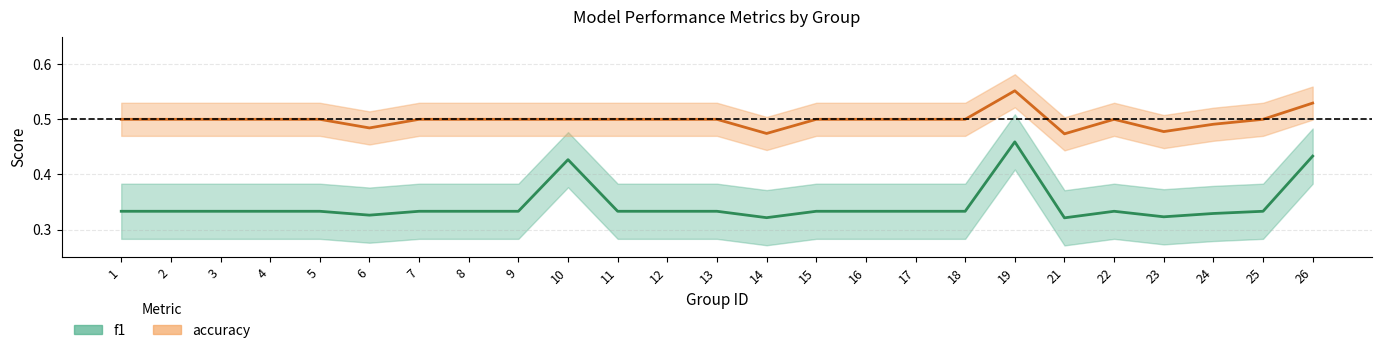

What value does the f1 (line) series have at 1?

0.3